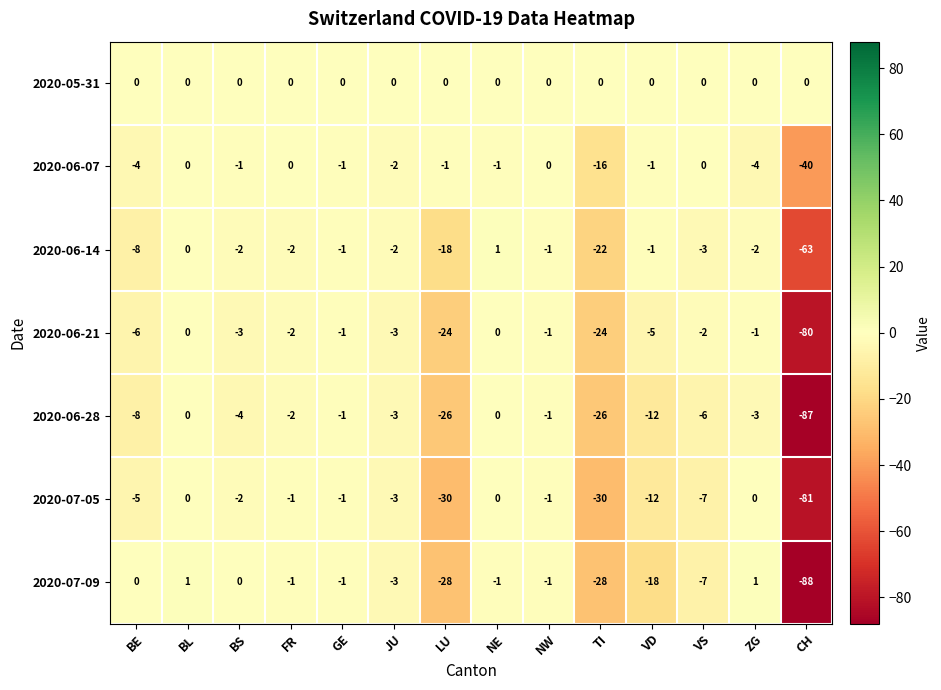

The 2020-06-21 series shows -5 at VD. True or false?

True